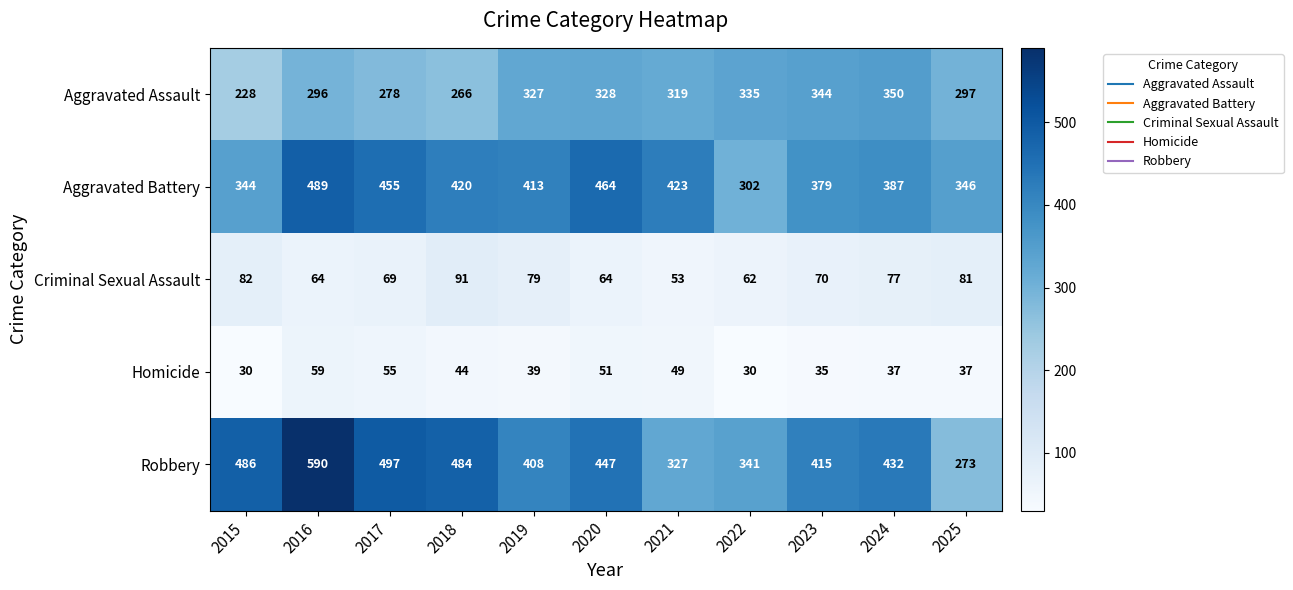

What value does the Homicide series have at 2018, to the nearest 5?

45